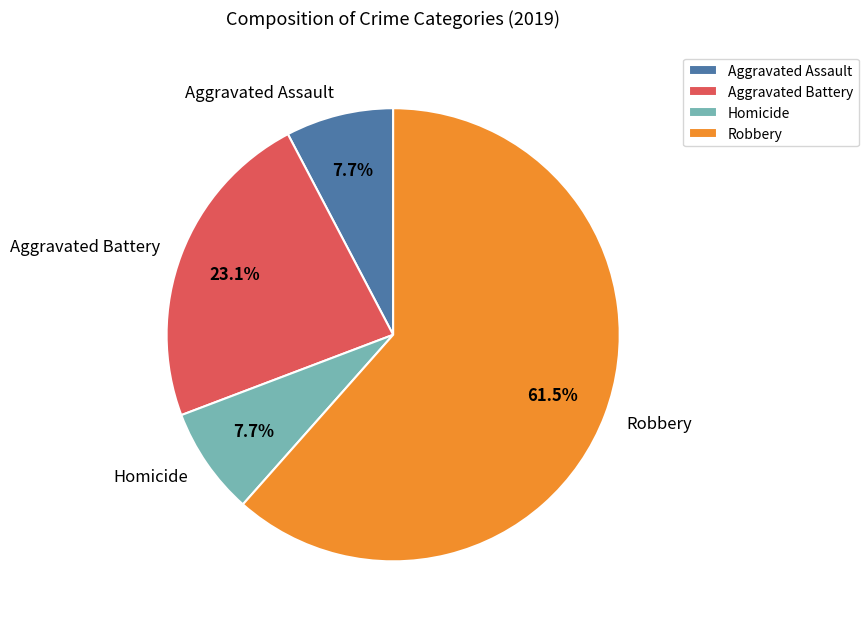

What is the largest slice in the pie chart?

Robbery